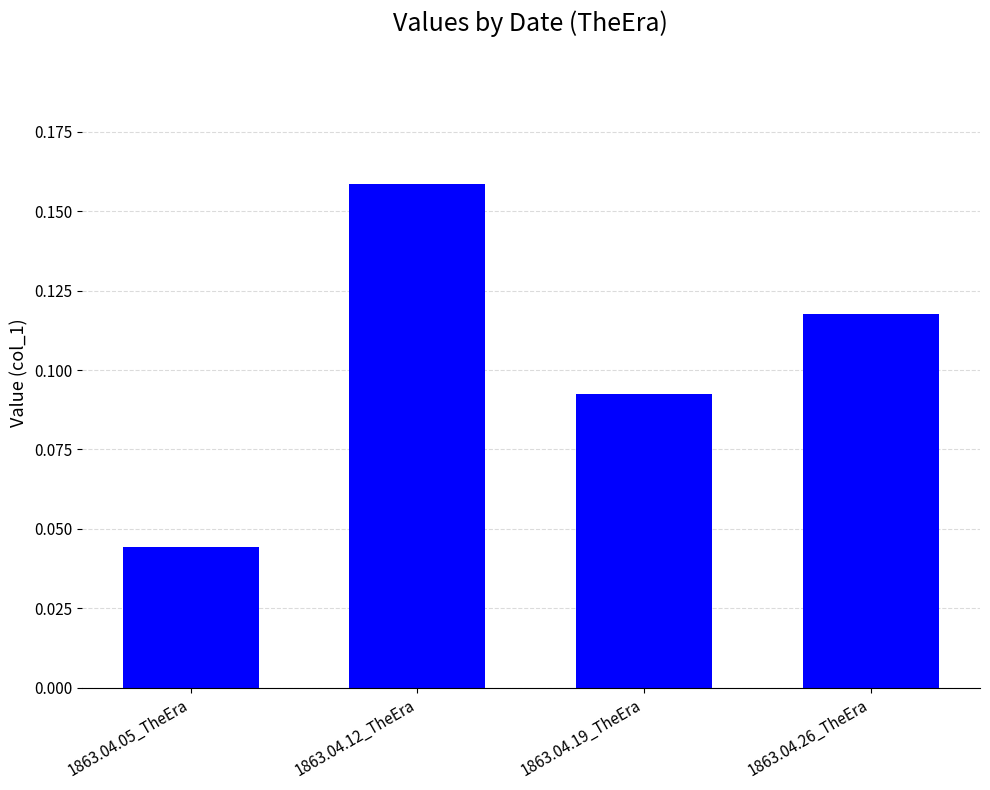

What is the sum of all values?

0.4